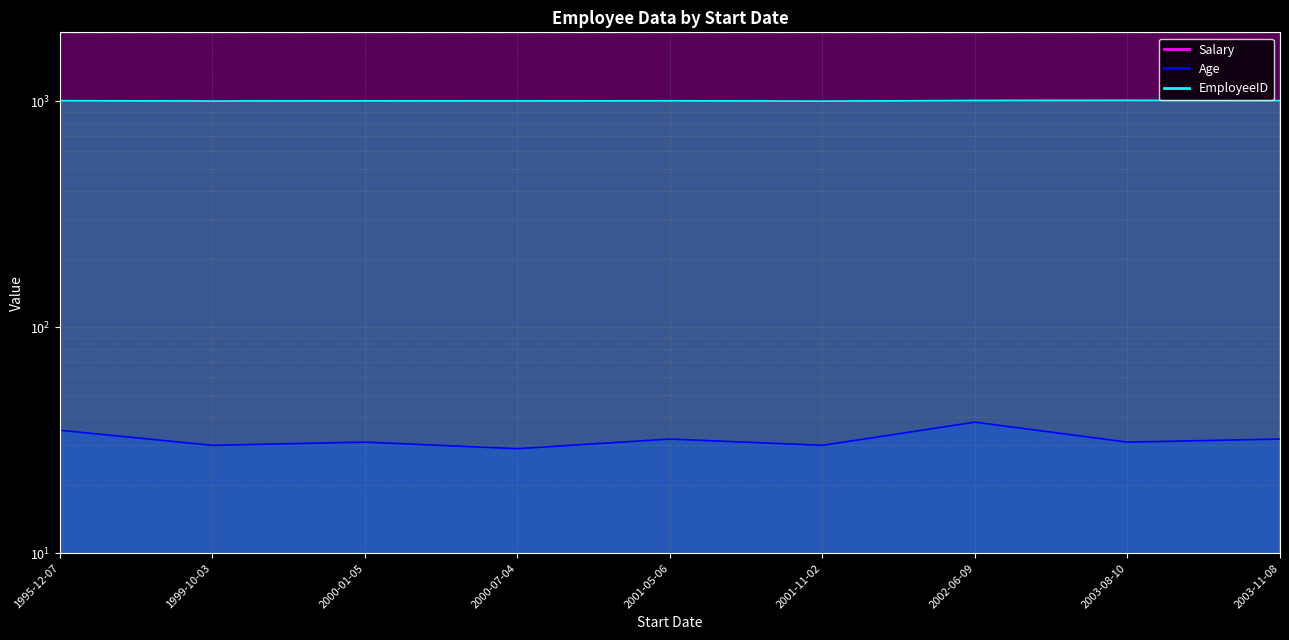

What is the label of the 8th point from the right?

1999-10-03